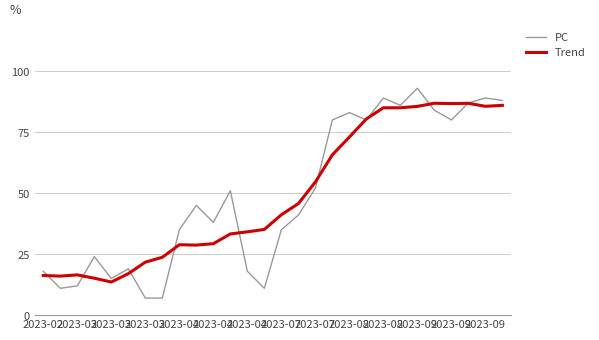

What is the greatest value displayed?

93.0